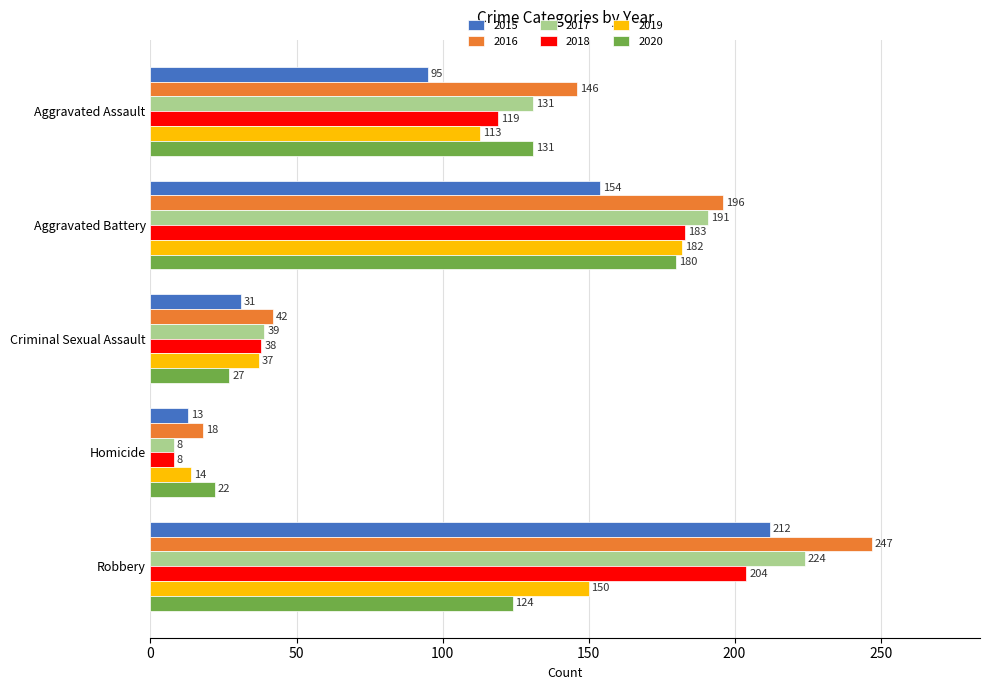

What value does the 2019 series have at Aggravated Assault, to the nearest 50?

100